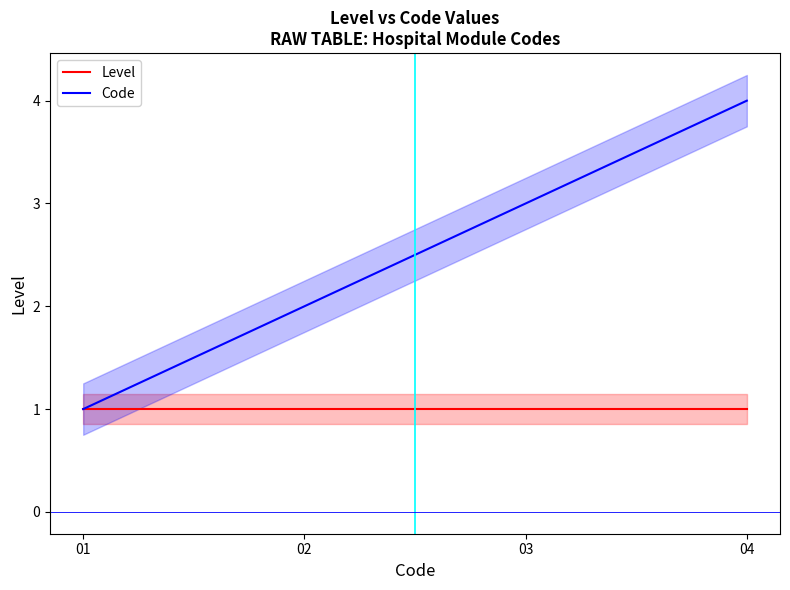

What is the value of the Code point at the 2nd from the left?

2